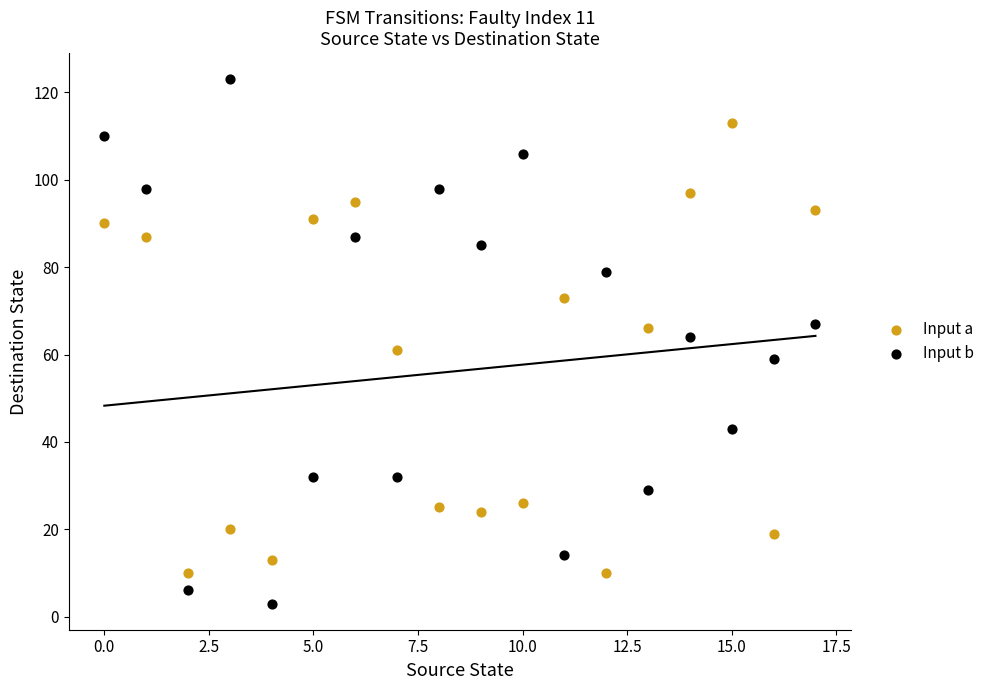

What are all the series names shown in the legend?

Input a, Input b